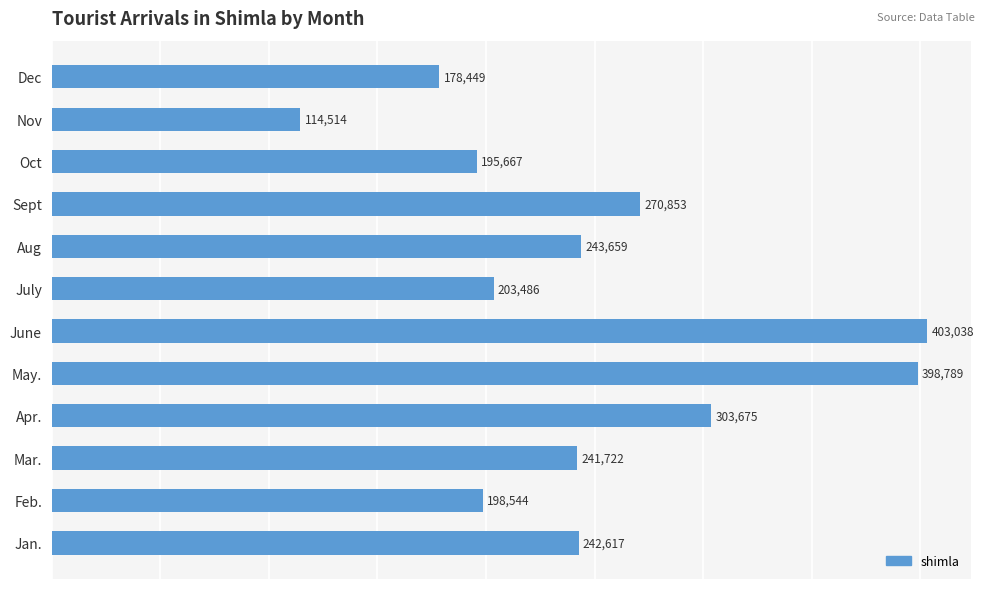

Rank the categories by value from highest to lowest.

June, May., Apr., Sept, Aug, Jan., Mar., July, Feb., Oct, Dec, Nov